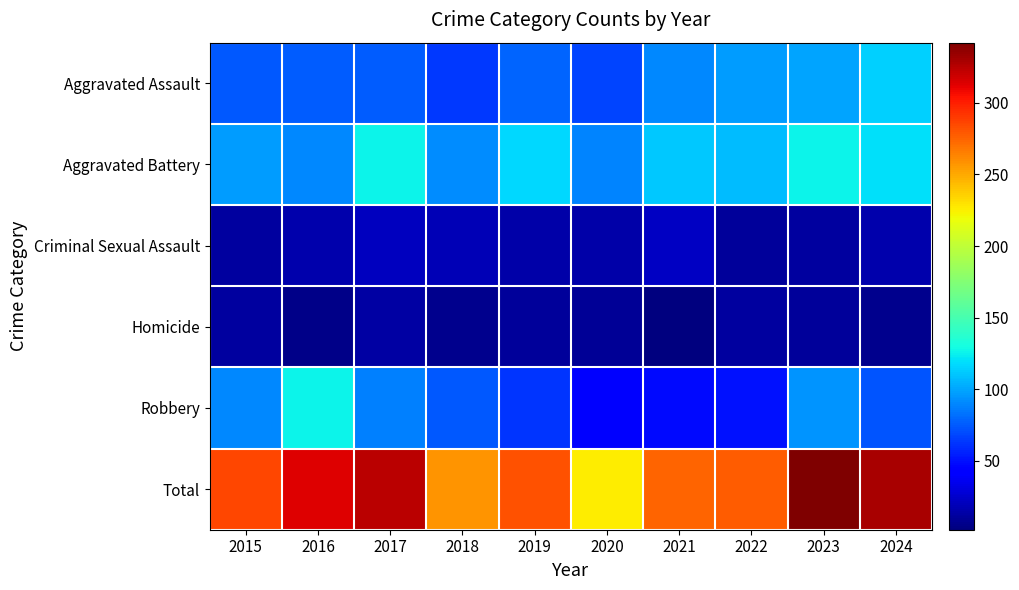

Reading right to left, what are all the values shown in this chart?

Aggravated Assault: 2024=114	2023=100	2022=97	2021=90	2020=68	2019=78	2018=64	2017=76	2016=76	2015=74
Aggravated Battery: 2024=119	2023=126	2022=107	2021=112	2020=89	2019=117	2018=92	2017=126	2016=90	2015=97
Criminal Sexual Assault: 2024=16	2023=12	2022=10	2021=23	2020=15	2019=14	2018=19	2017=21	2016=16	2015=12
Homicide: 2024=7	2023=10	2022=12	2021=2	2020=9	2019=10	2018=7	2017=13	2016=5	2015=12
Robbery: 2024=73	2023=94	2022=51	2021=48	2020=45	2019=63	2018=75	2017=88	2016=126	2015=90
Total: 2024=329	2023=342	2022=277	2021=275	2020=226	2019=282	2018=257	2017=324	2016=313	2015=285